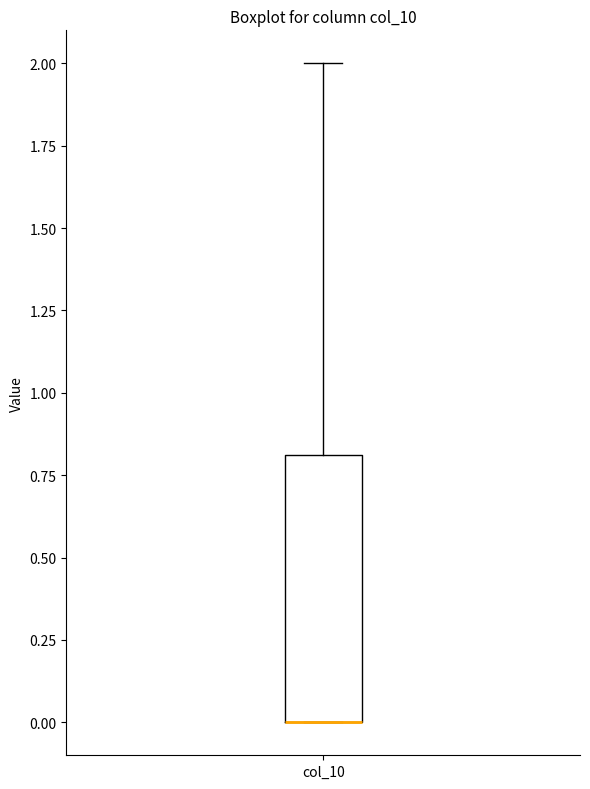

Where is the upper edge of the box for col_10 on the y-axis? The values are not printed on the chart, so give them approximately, as read against the axis.

0.8